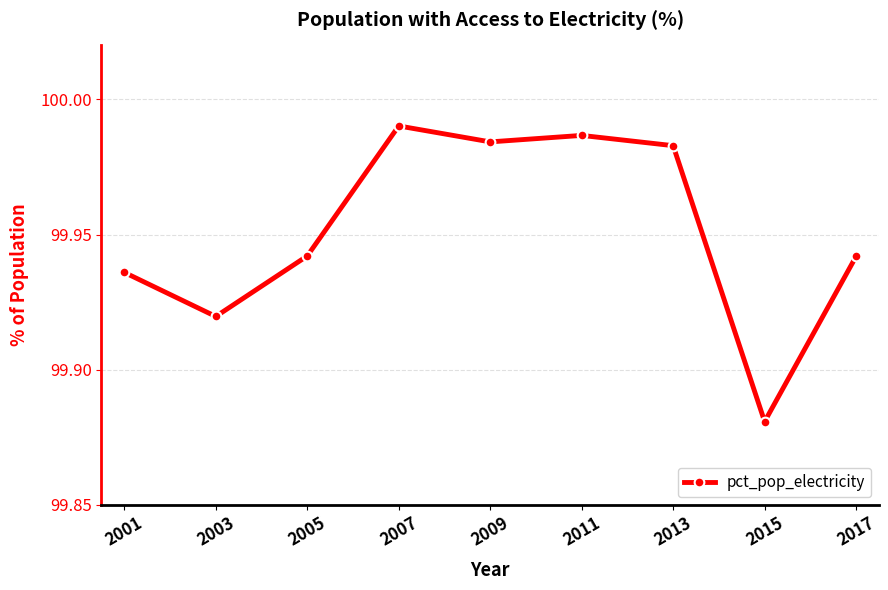

The chart shows a value of 64.9 at 2003. True or false?

False